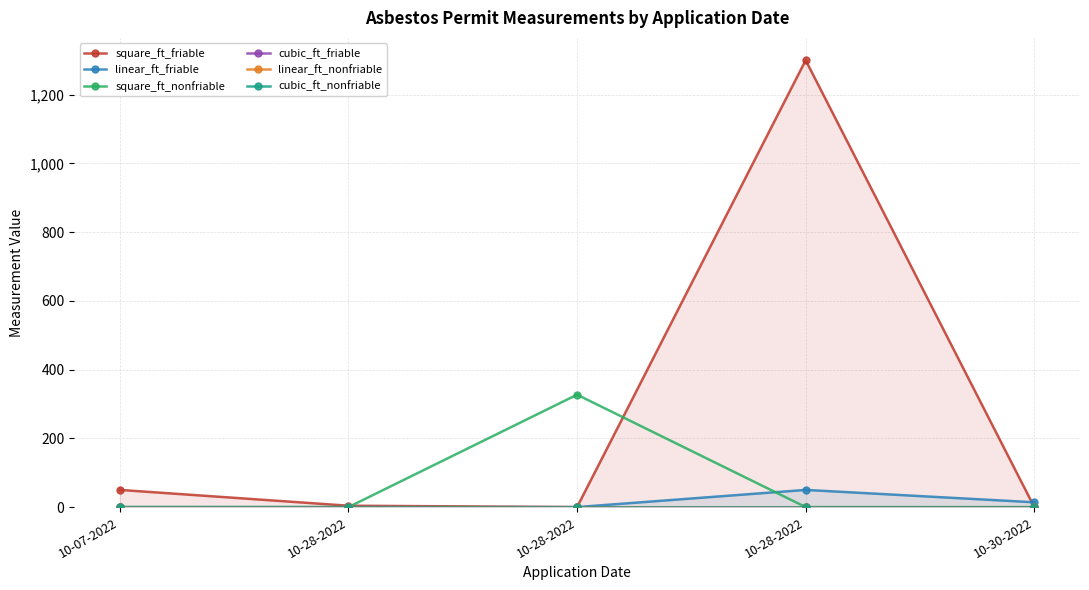

What is the label of the 1st point from the left?

10-07-2022